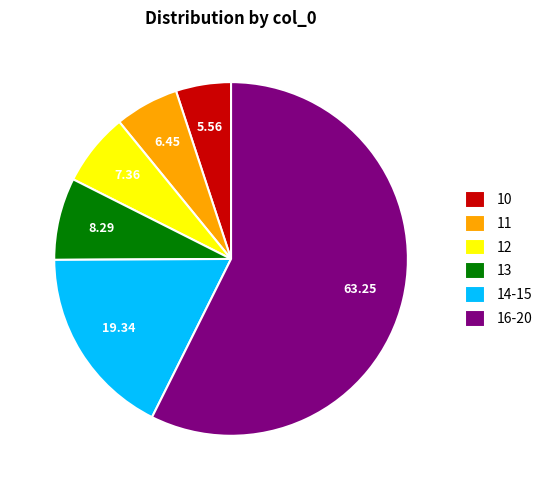

Between 13 and 10, which is larger?

13